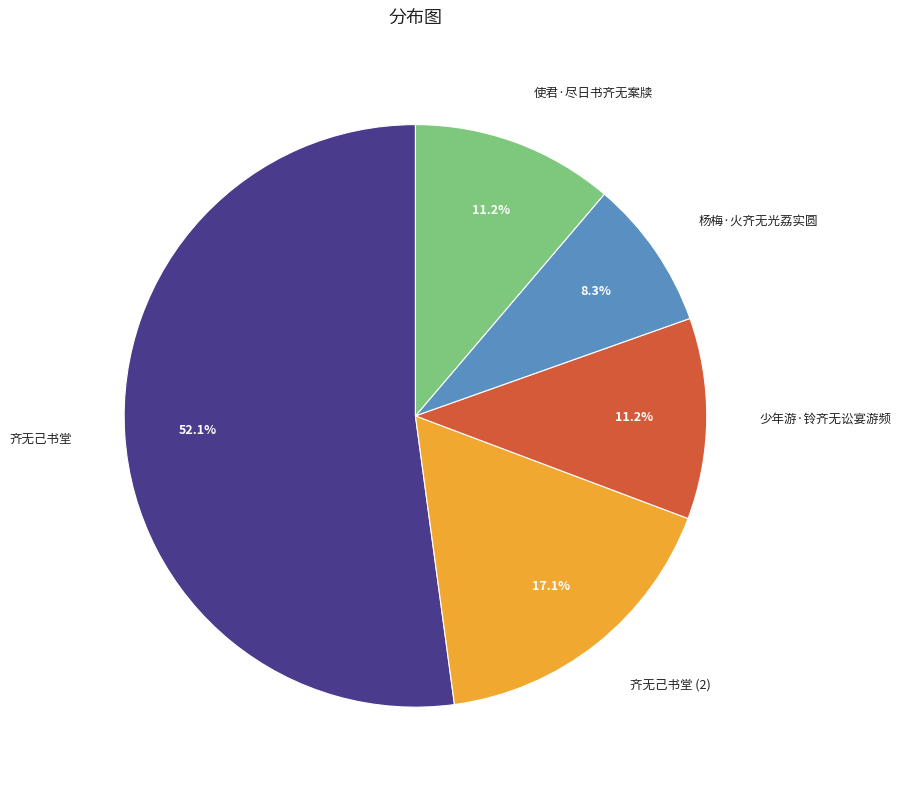

Does any single category account for the majority?

Yes